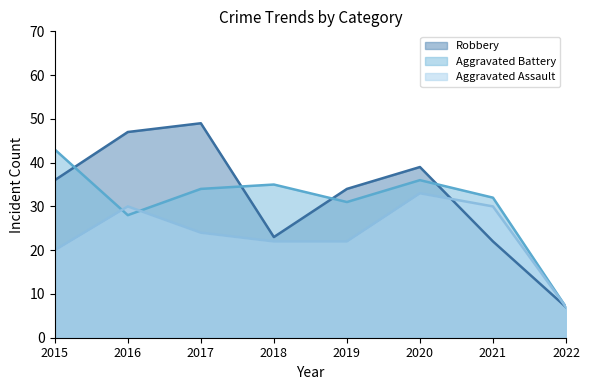

How many interior local peaks does the Aggravated Assault line series have?

2